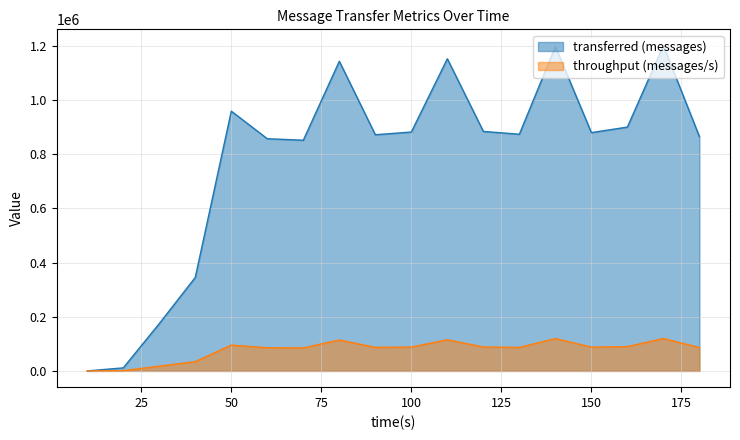

Which category has the lowest value across all series?

10